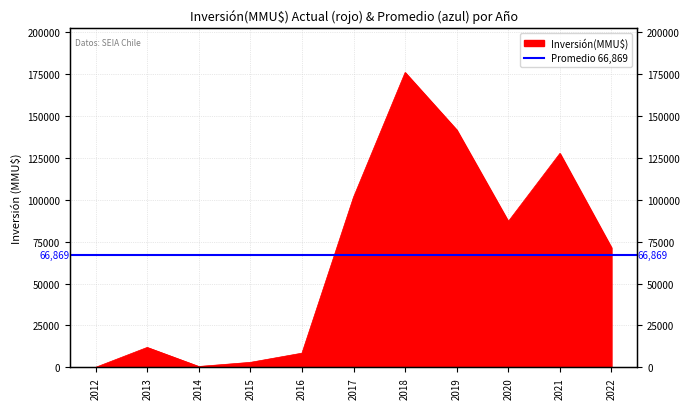

What is the sum of the values at 2022 and 2015?

74291